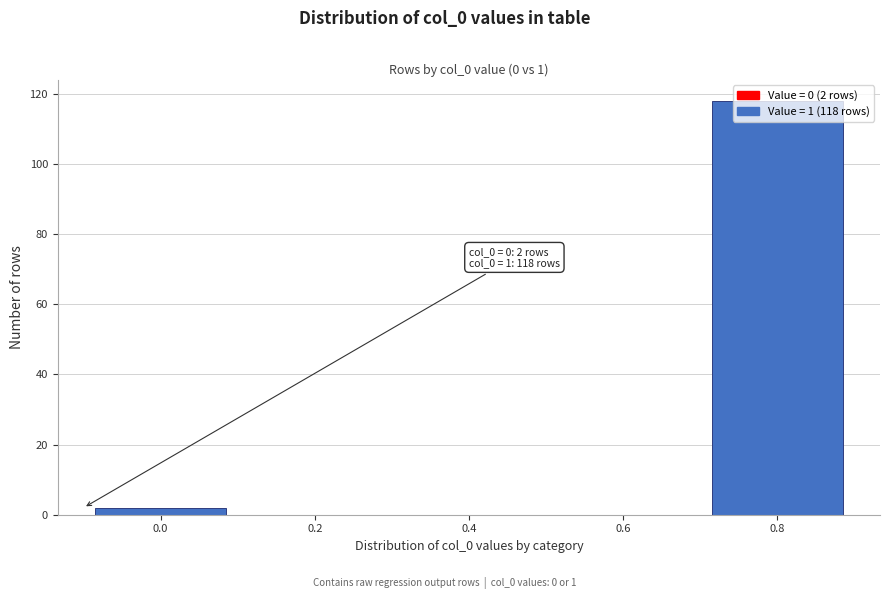

What is the maximum value shown in the chart?

118